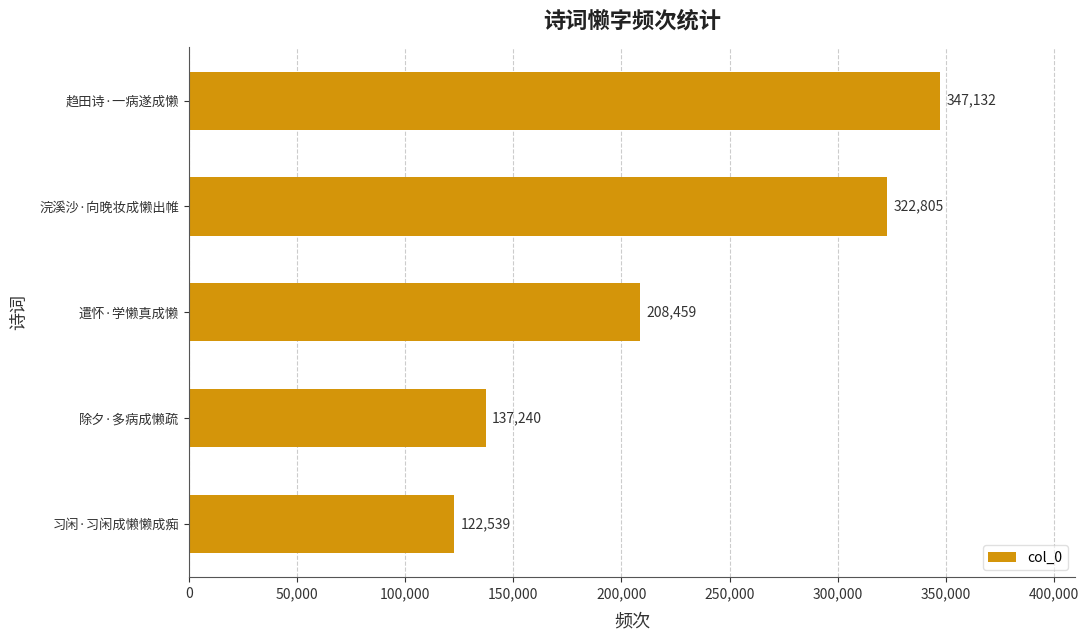

What is the difference between the maximum and second lowest values?

209892